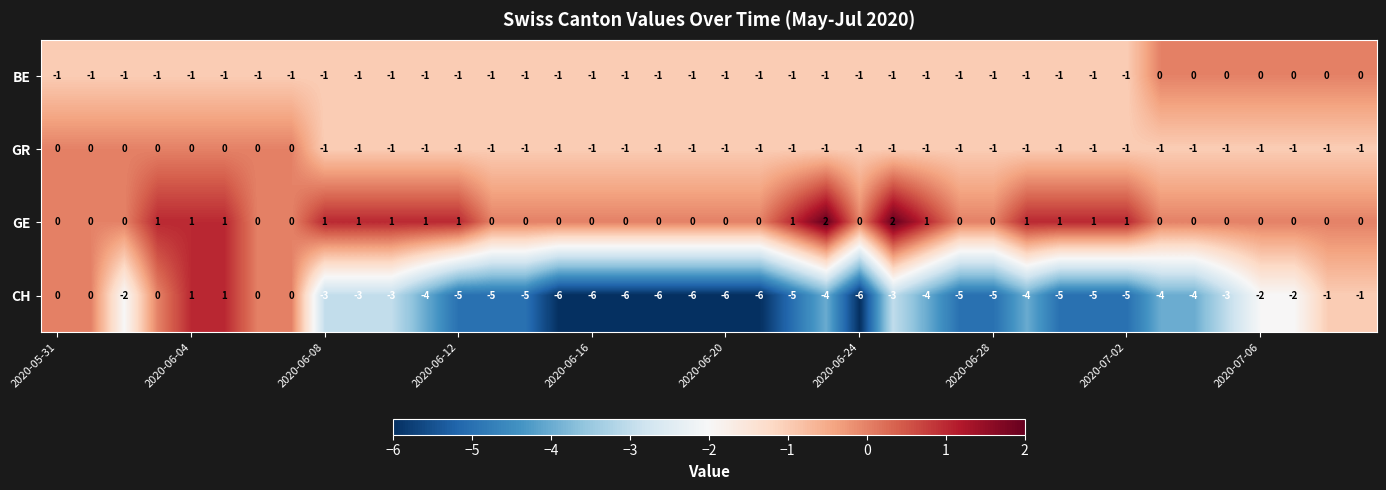

Which series has the widest spread of values?

CH